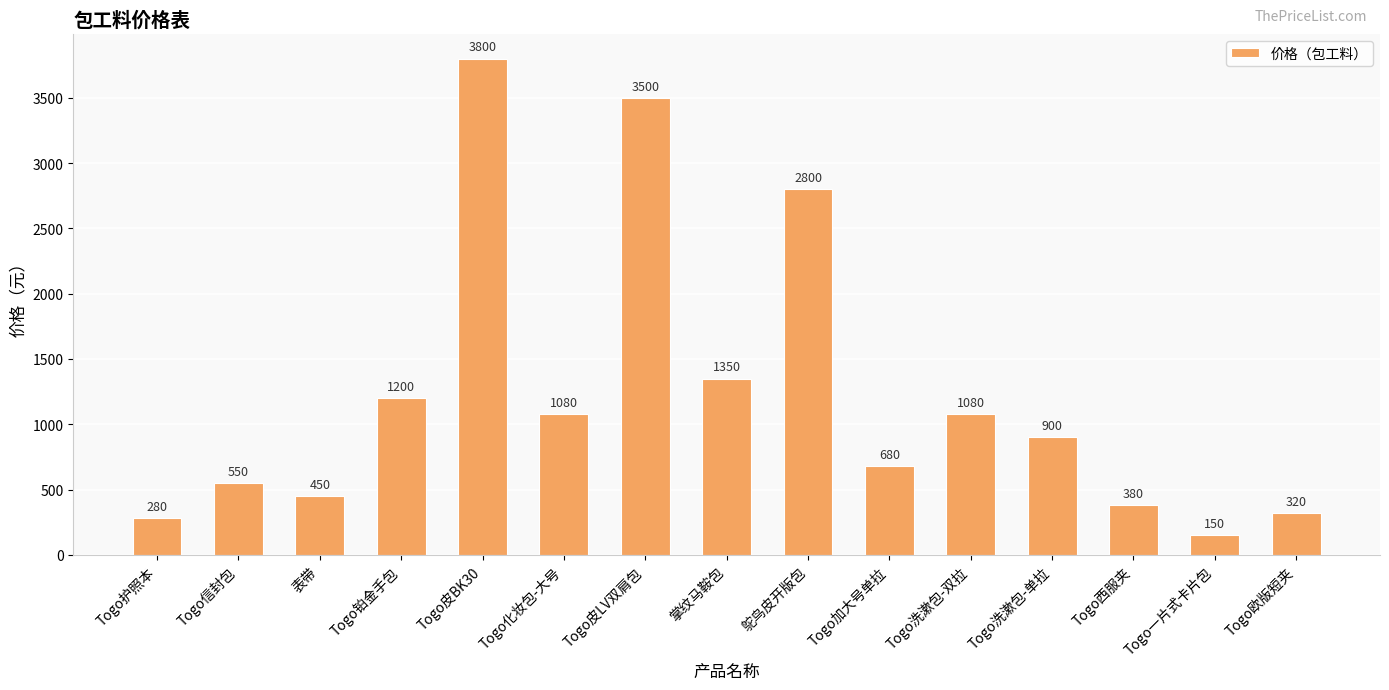

Reading left to right, extract all data points from this chart.

280	550	450	1200	3800	1080	3500	1350	2800	680	1080	900	380	150	320